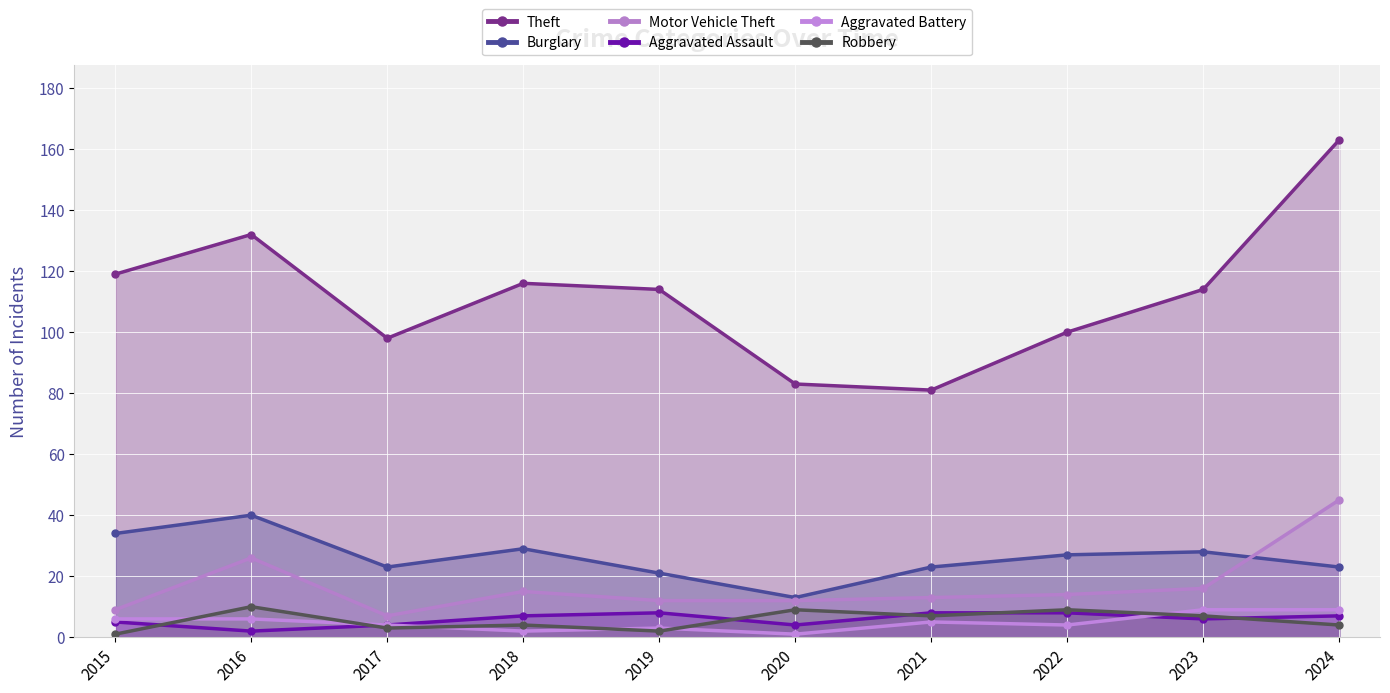

What are all the series names shown in the legend?

Theft, Burglary, Motor Vehicle Theft, Aggravated Assault, Aggravated Battery, Robbery